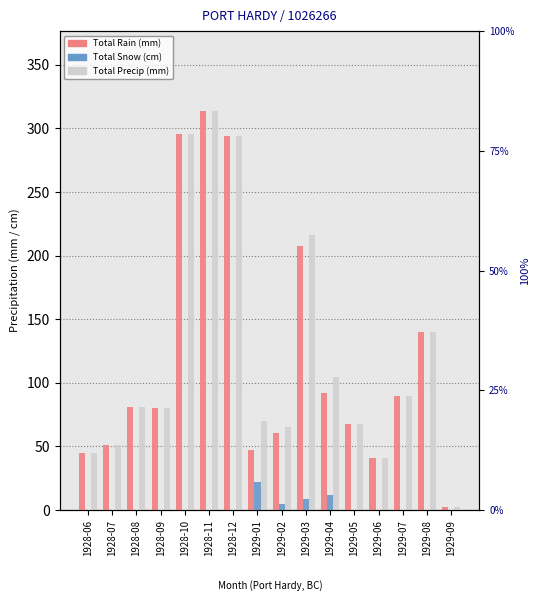

Count the number of data series in this chart.

3